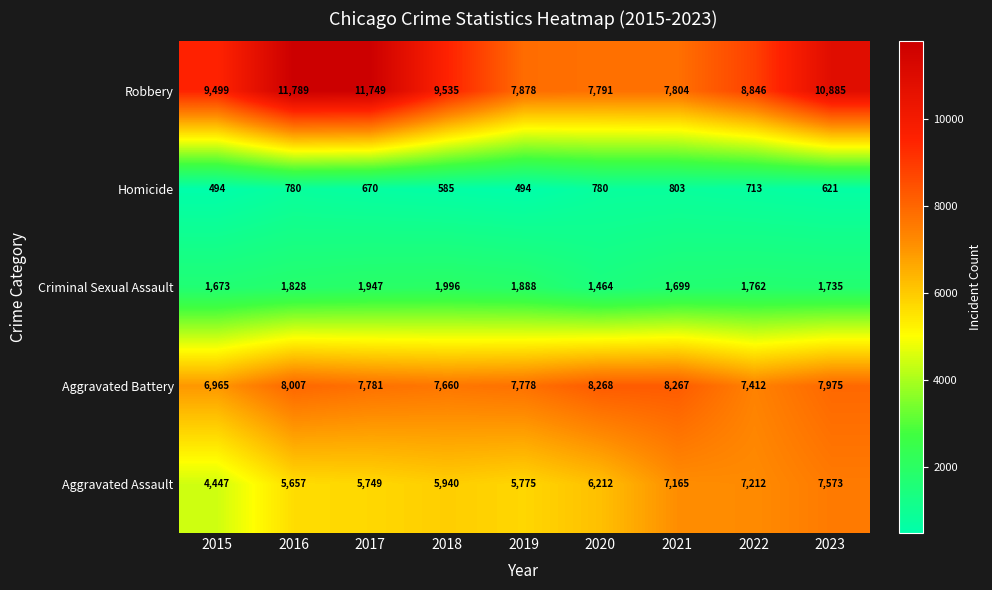

What is the spread (max minus min) of values at 2017?

11079